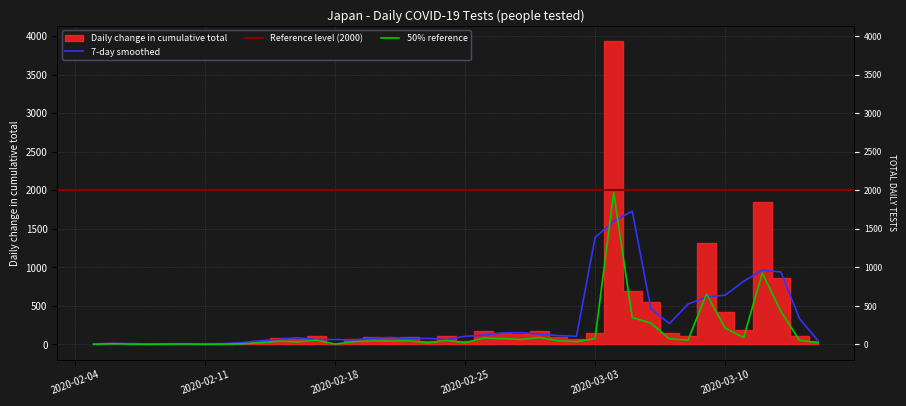

Does the chart display data point markers on the line(s)?

No